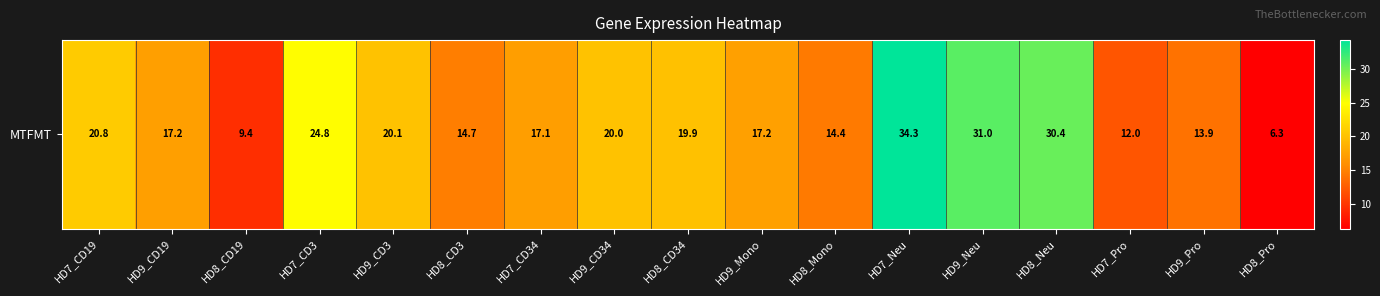

True or false: the data shows 3.2 at HD7_Pro.

False